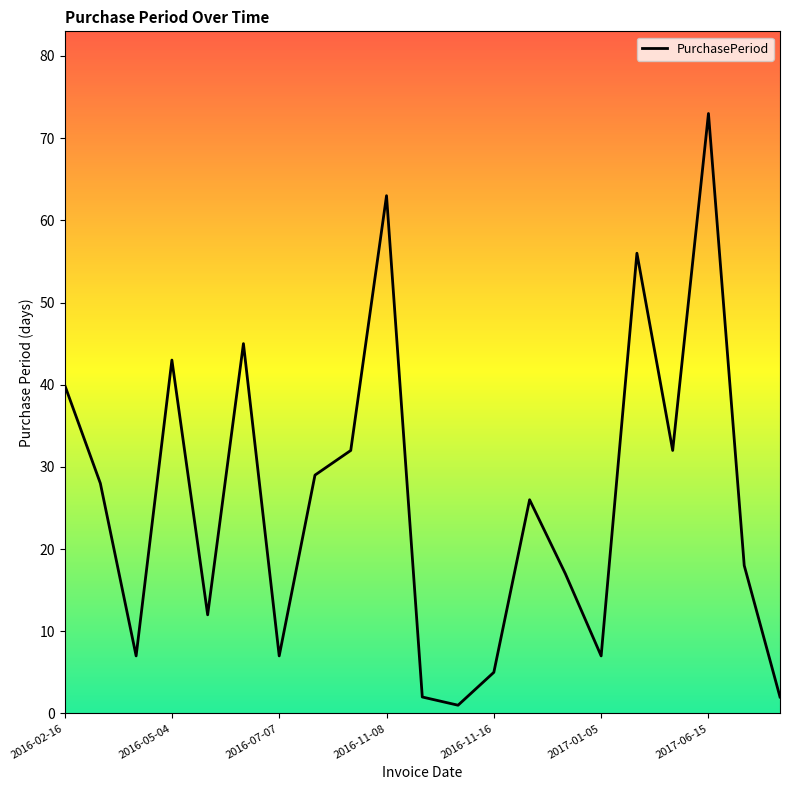

What is the difference between the maximum and minimum values?

72